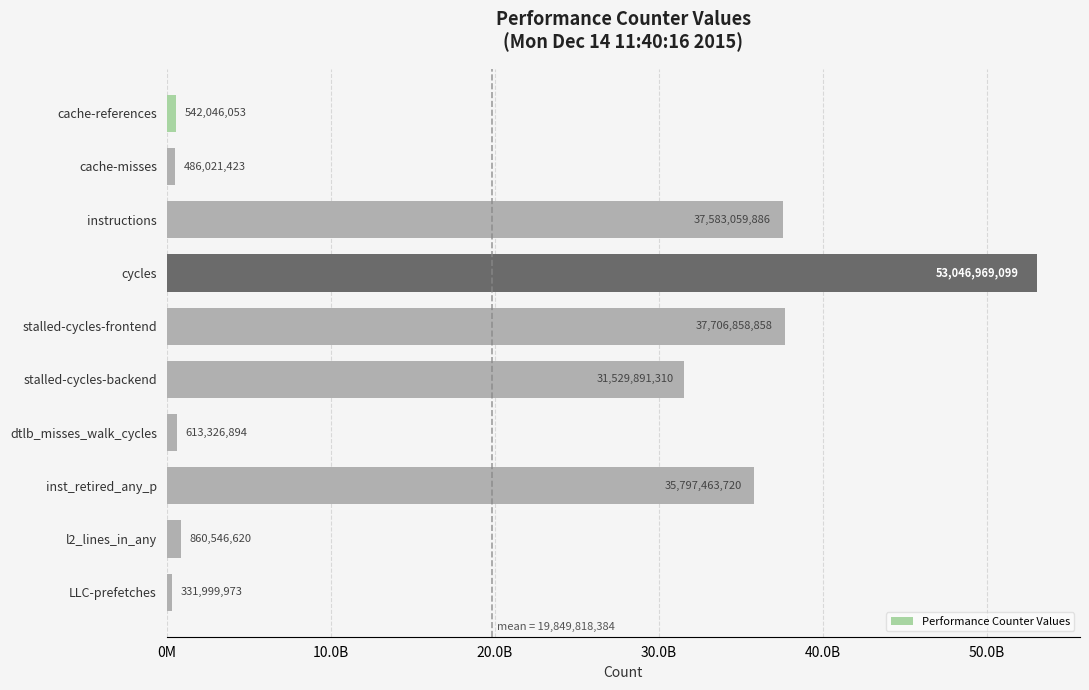

Does the chart contain any negative values?

No